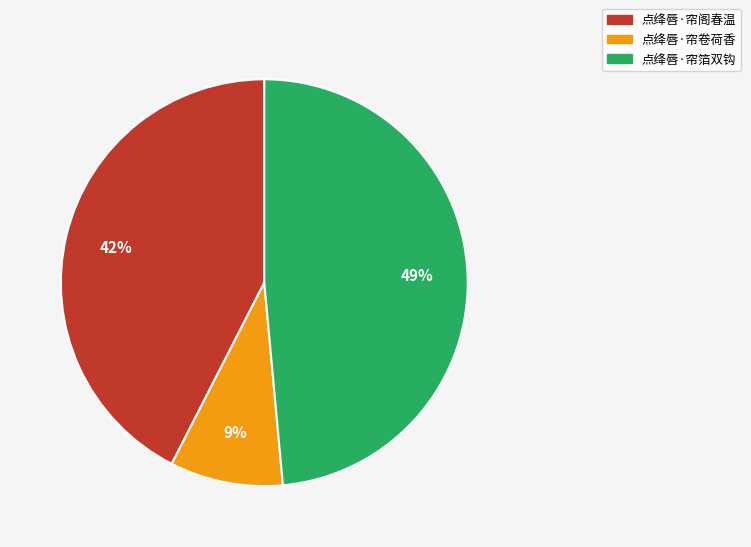

Which has a higher value, 点绛唇·帘箔双钩 or 点绛唇·帘卷荷香?

点绛唇·帘箔双钩